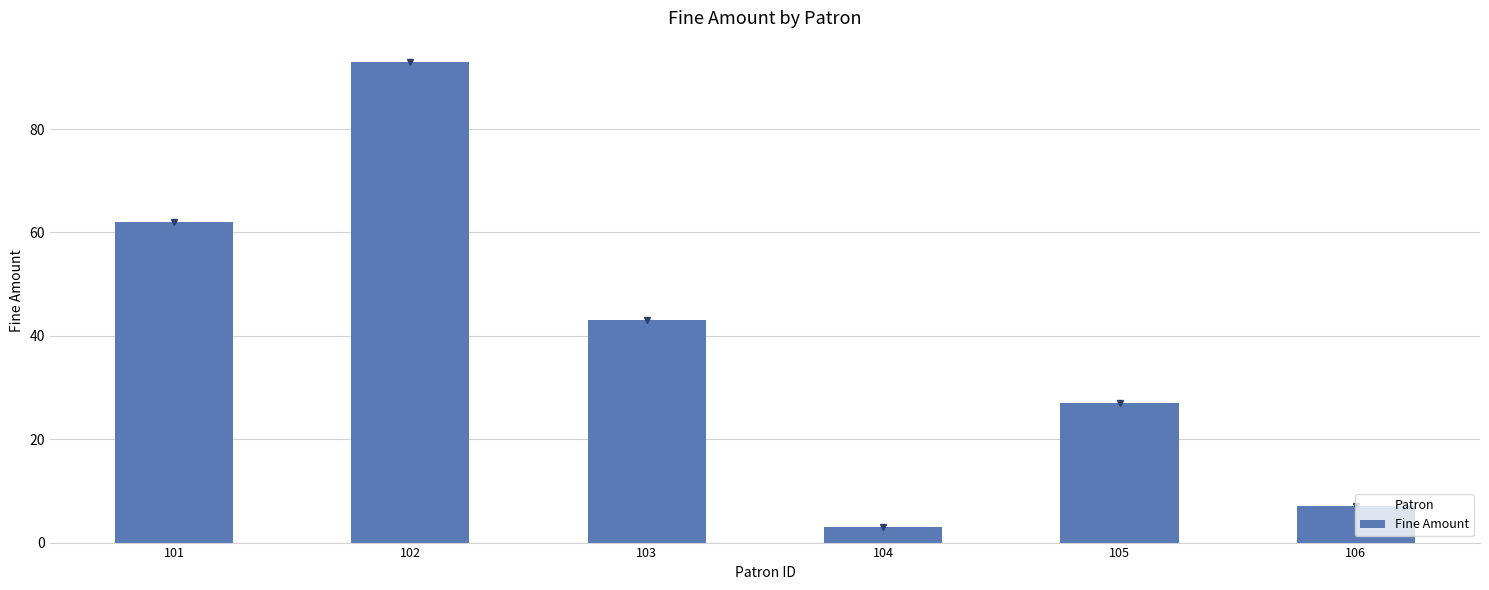

How many data points are less than 43?

3